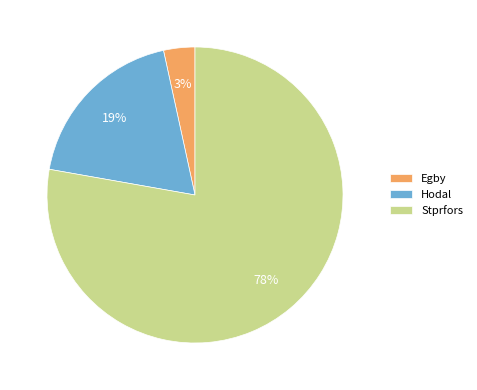

True or false: Hodal accounts for 19% of the total.

True